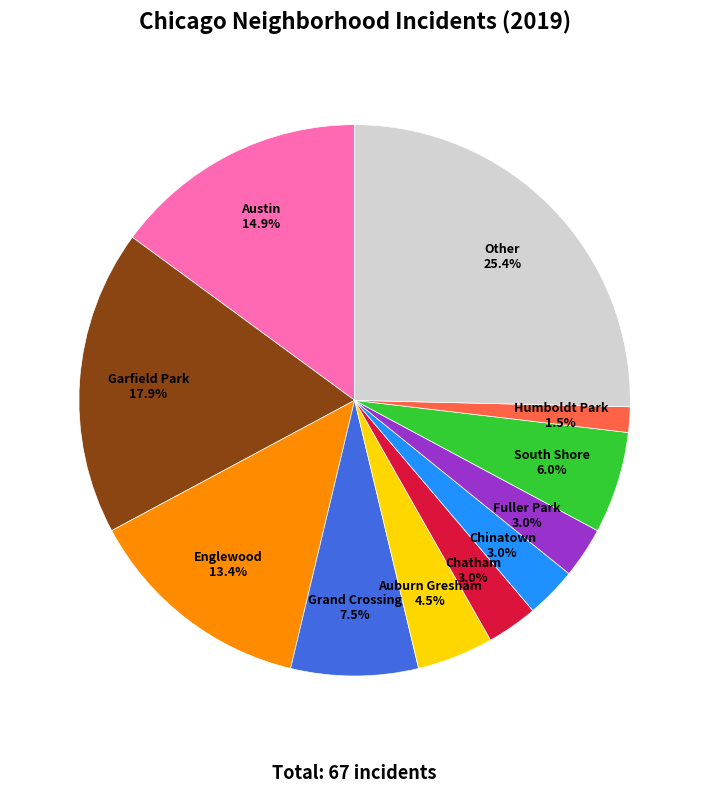

Is there any slice that represents more than half of the pie?

No